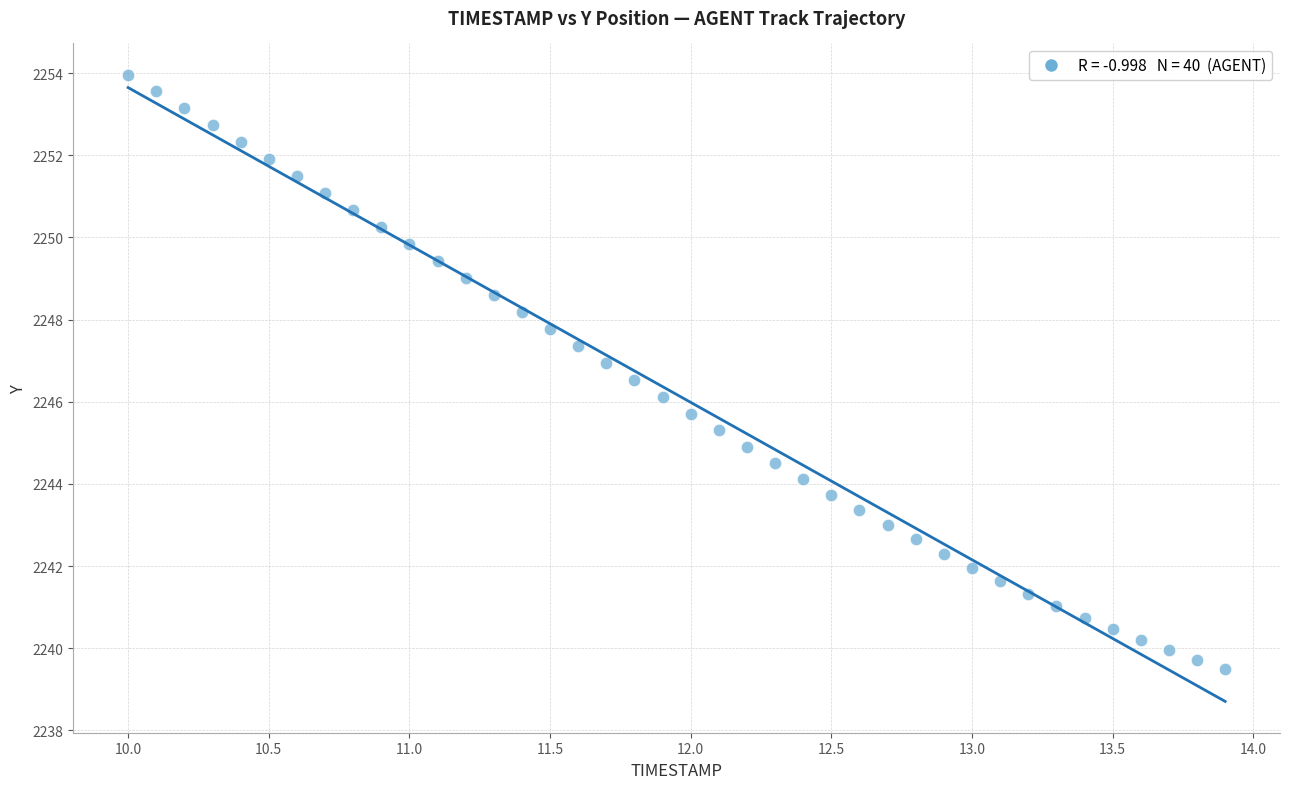

What is the range of Y values (max minus min)?

14.5